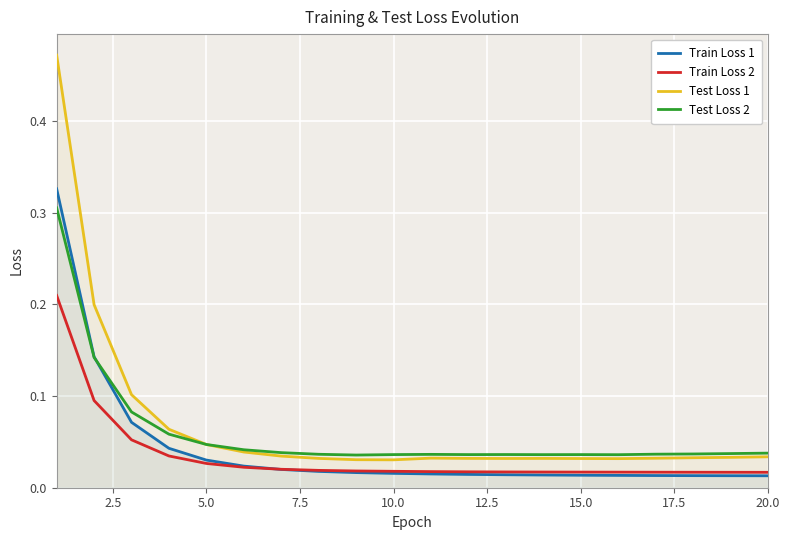

True or false: Test Loss 1 has more than 1 interior local peaks.

True